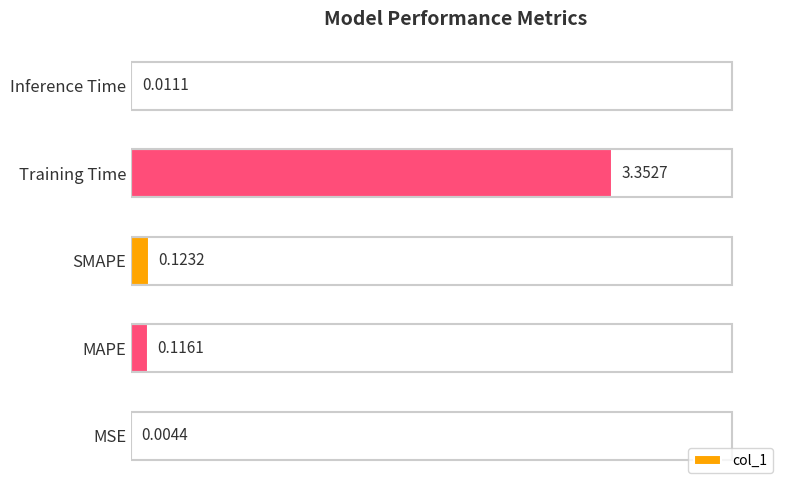

Which has a higher value, MAPE or Training Time?

Training Time